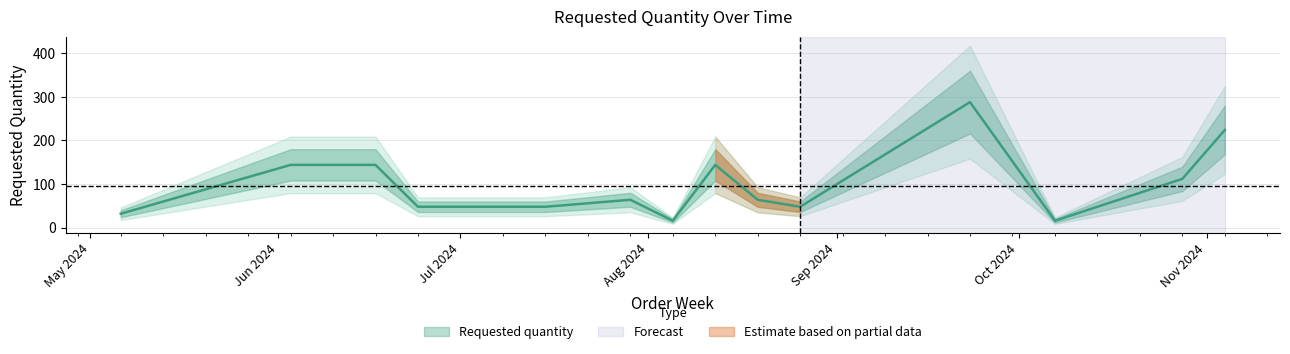

Which label corresponds to the smallest value in the chart?

2024-08-05